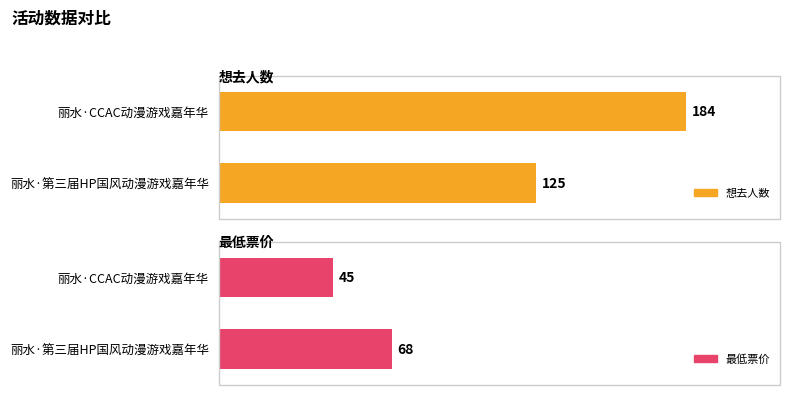

True or false: 想去人数 has a value of 284 at 丽水·CCAC动漫游戏嘉年华.

False